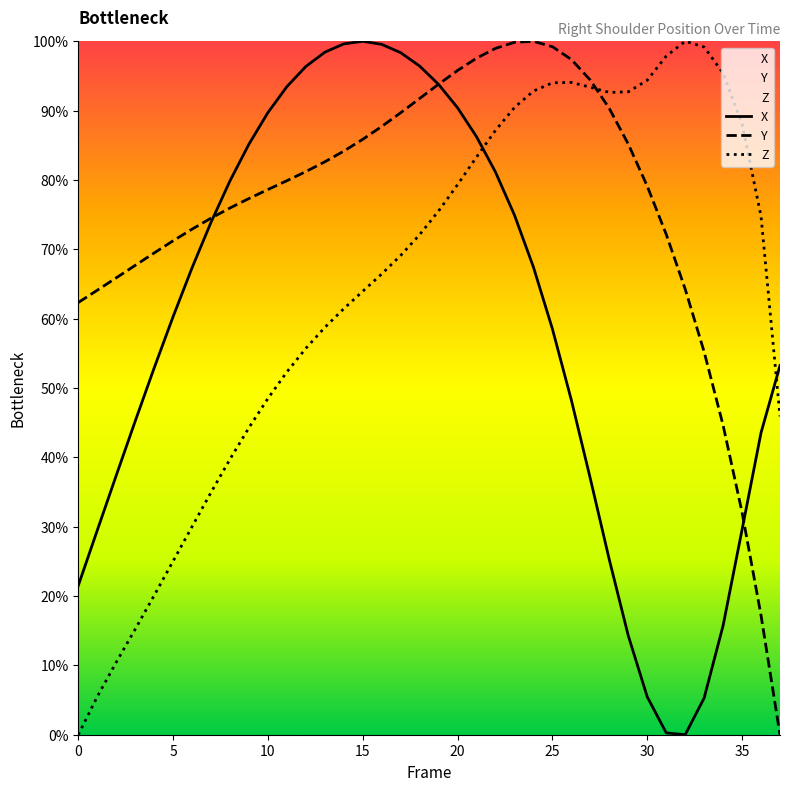

How many lines are shown in the chart?

3